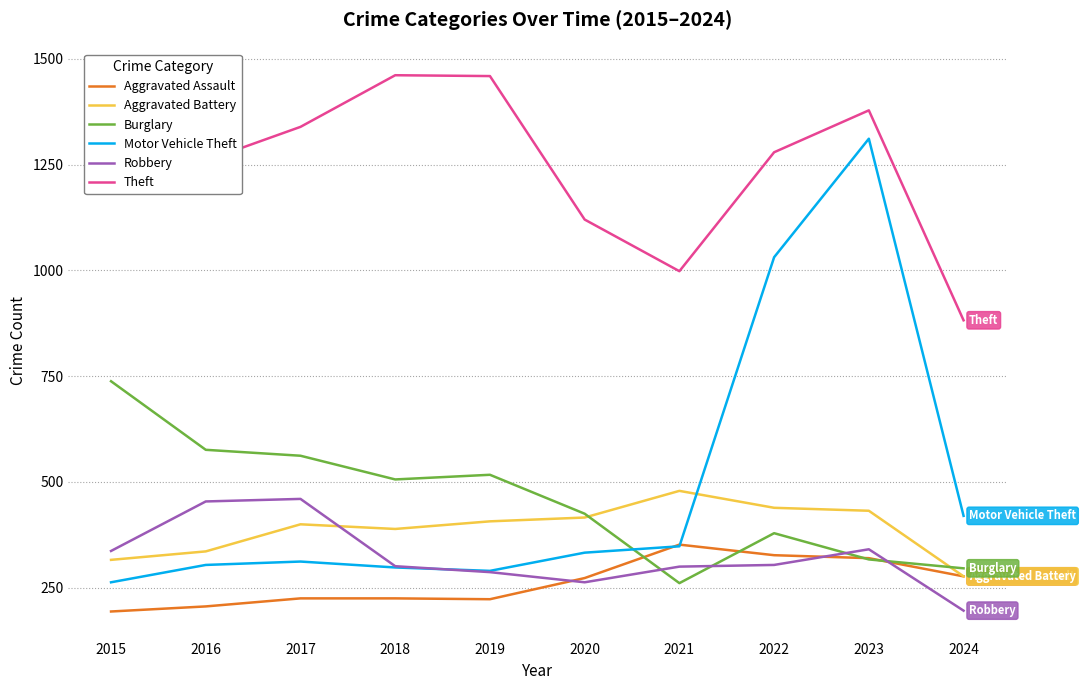

Reading right to left, transcribe all the data shown in this chart.

Aggravated Assault: 2024=277	2023=320	2022=327	2021=352	2020=273	2019=223	2018=225	2017=225	2016=206	2015=194
Aggravated Battery: 2024=277	2023=432	2022=439	2021=479	2020=416	2019=407	2018=389	2017=400	2016=336	2015=316
Burglary: 2024=296	2023=317	2022=379	2021=261	2020=425	2019=517	2018=506	2017=562	2016=576	2015=738
Motor Vehicle Theft: 2024=420	2023=1311	2022=1031	2021=348	2020=333	2019=290	2018=298	2017=312	2016=304	2015=263
Robbery: 2024=196	2023=341	2022=304	2021=300	2020=263	2019=287	2018=301	2017=460	2016=454	2015=337
Theft: 2024=882	2023=1378	2022=1279	2021=998	2020=1120	2019=1459	2018=1461	2017=1339	2016=1259	2015=1474